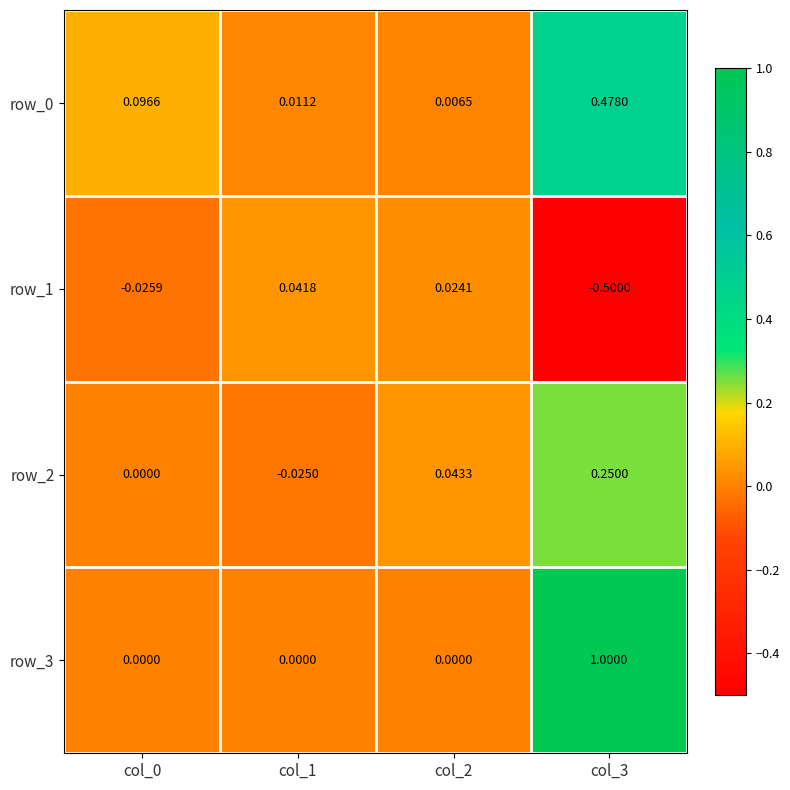

Is the value of row_0 at col_1 greater than the value of row_1 at col_0?

Yes